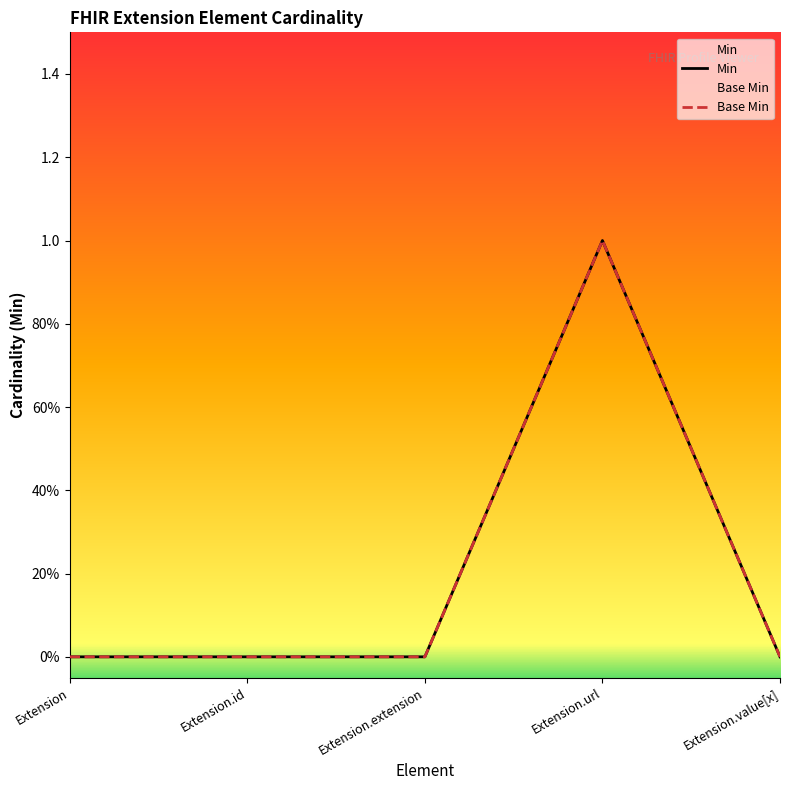

Is this an area chart (filled region under the line)?

No